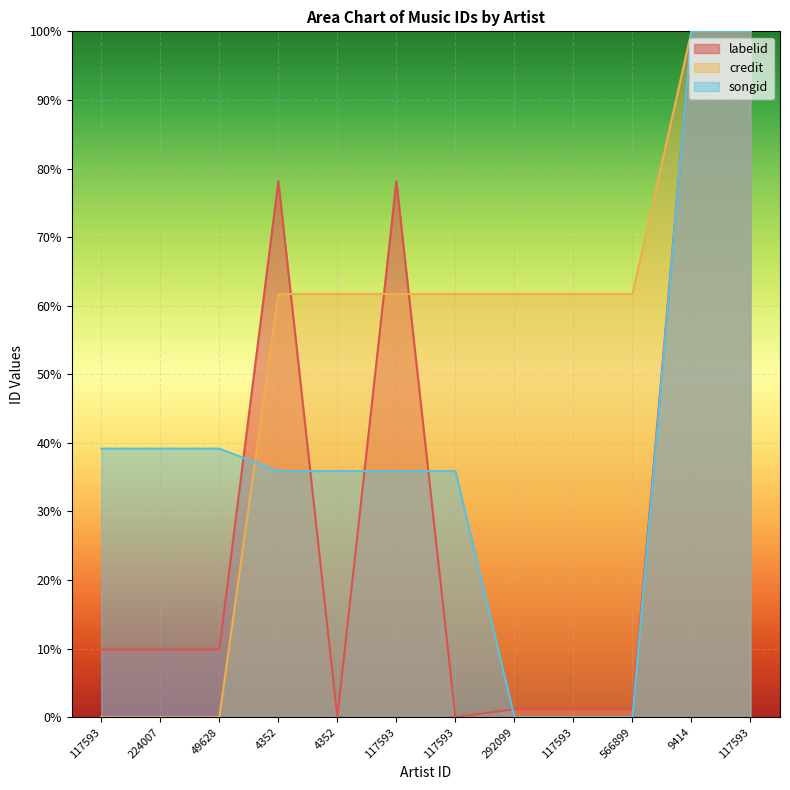

Which series has the largest range (max minus min)?

labelid